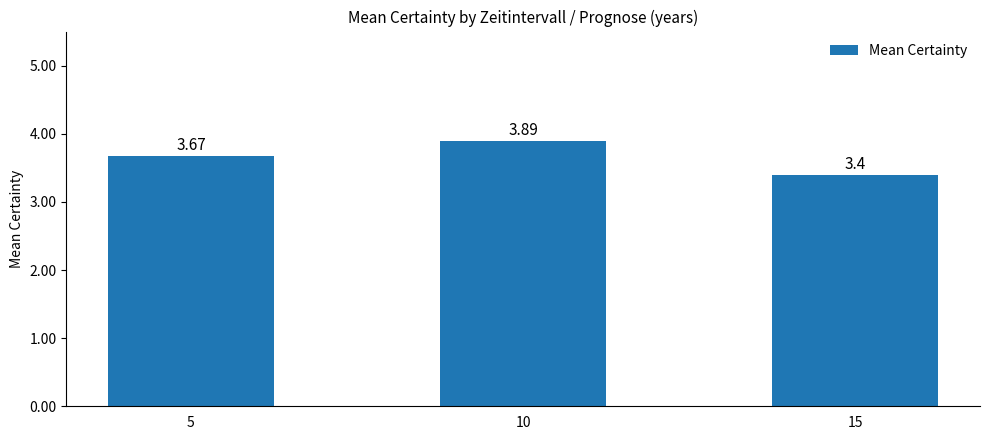

What is the difference between the maximum and second lowest values?

0.2